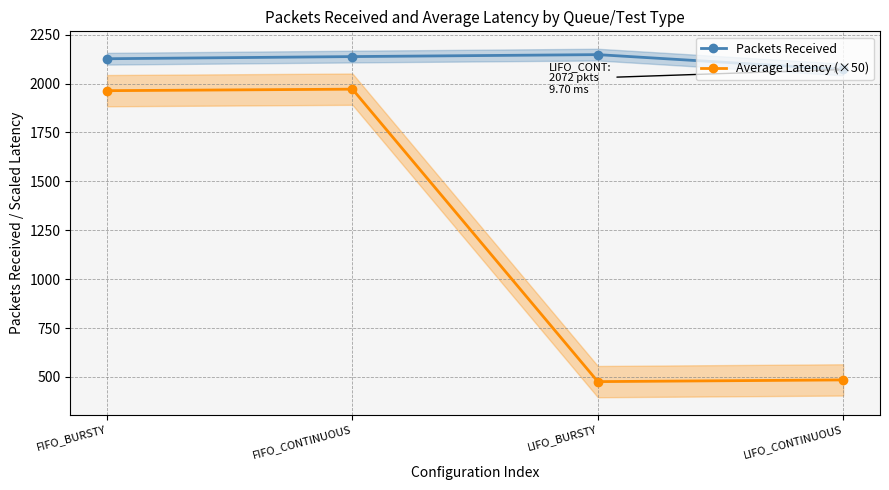

Which series has the widest spread of values?

Average Latency (×50)